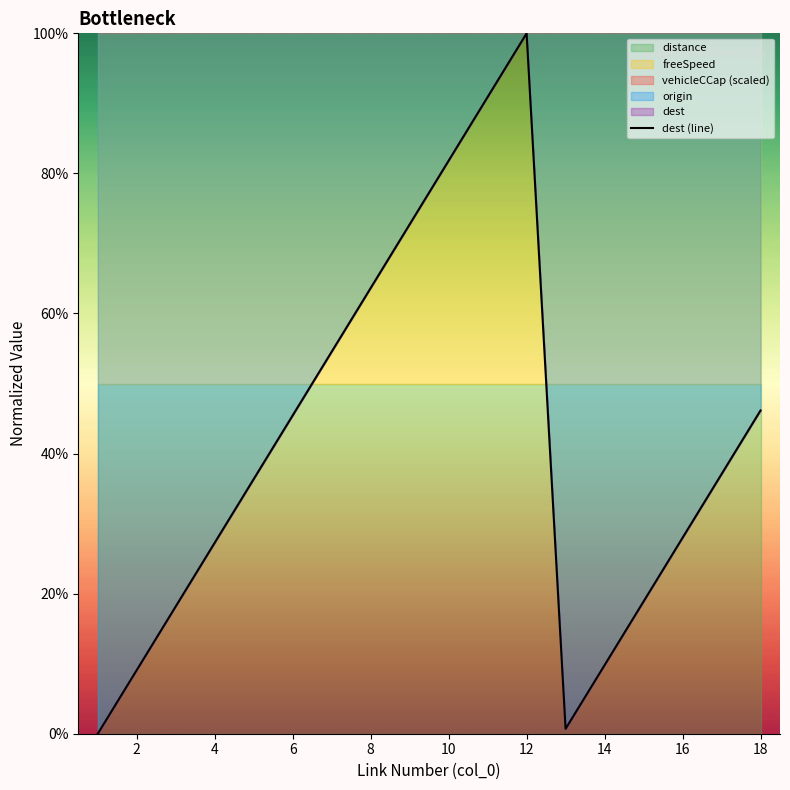

How many interior local peaks (higher than both neighbors) does the data have?

1